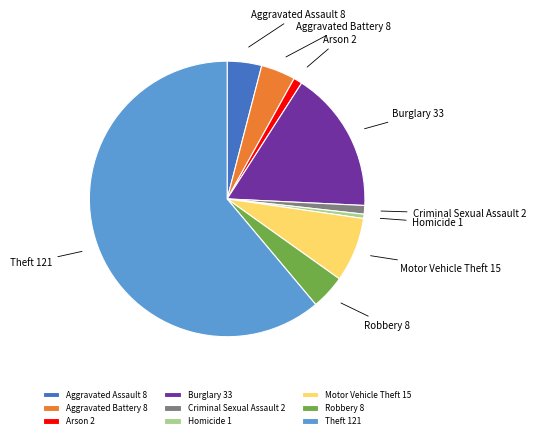

Is Theft the majority of the pie?

Yes